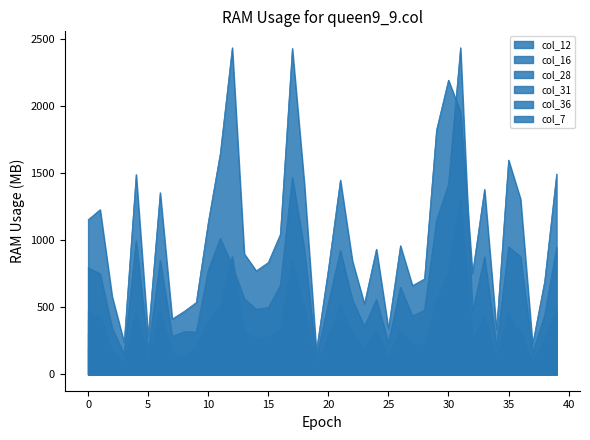

How many intersections are there between col_12 and col_36?

2